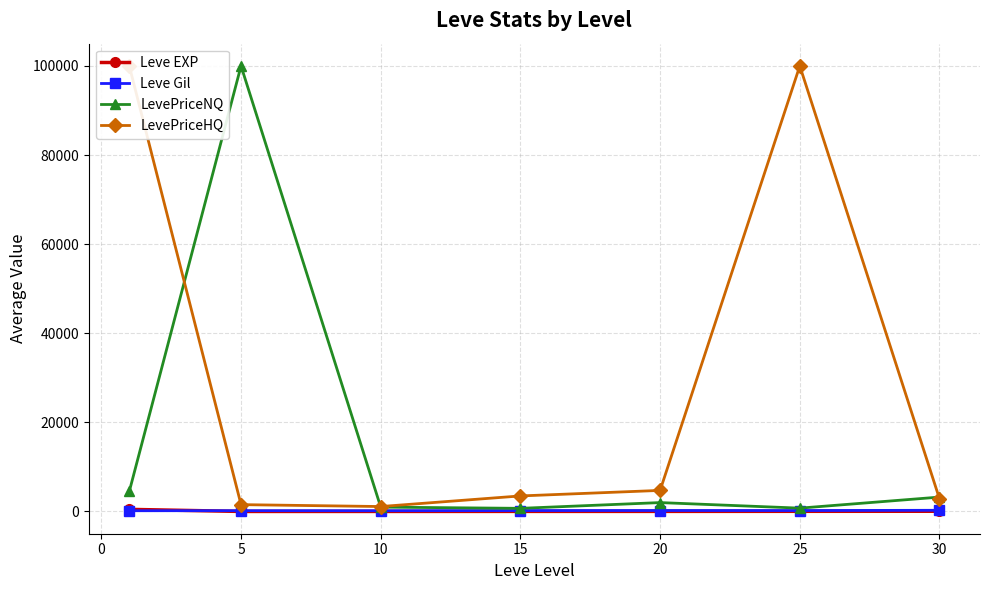

True or false: LevePriceNQ and Leve EXP intersect in this chart.

False